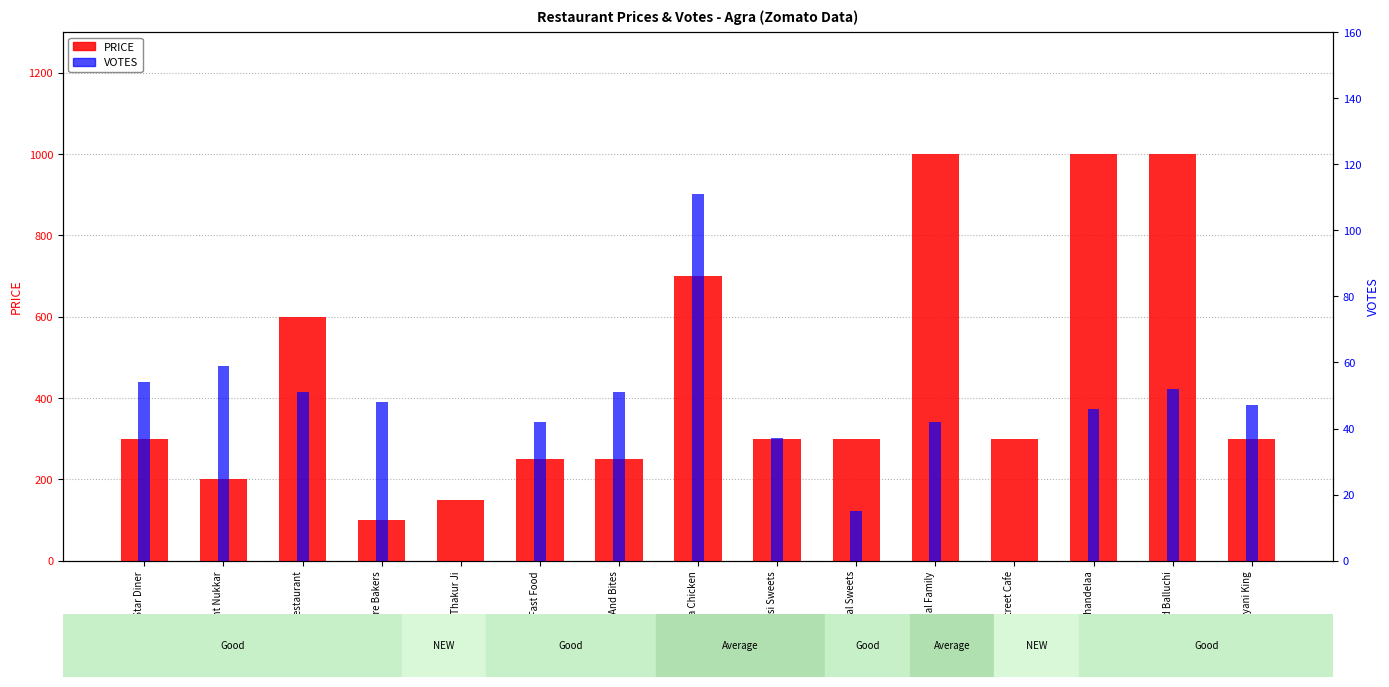

The value of VOTES at Brijwasi Sweets is 37. True or false?

True